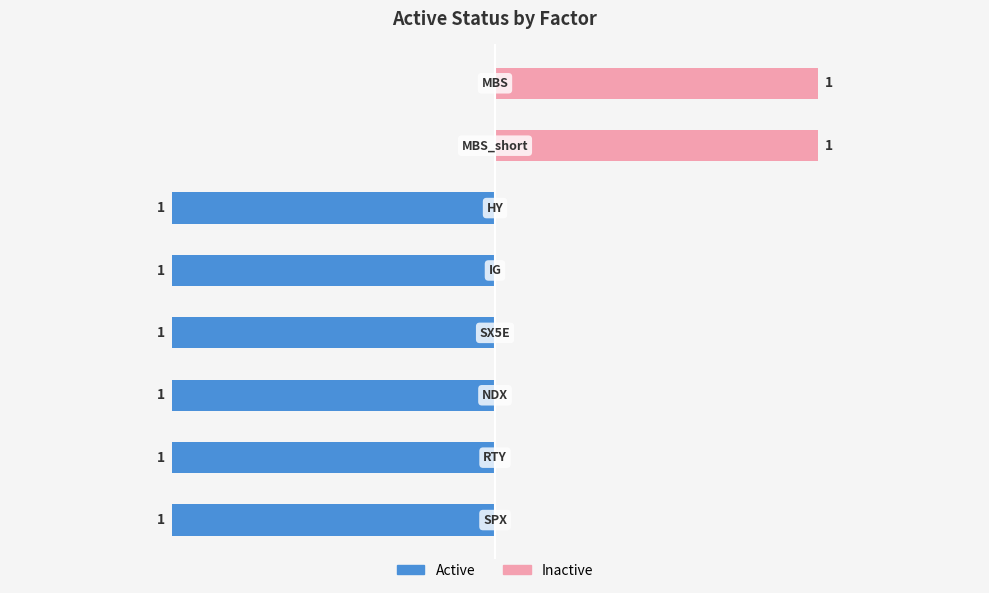

Is the value of Active at 0 greater than the value of Inactive at 5?

No